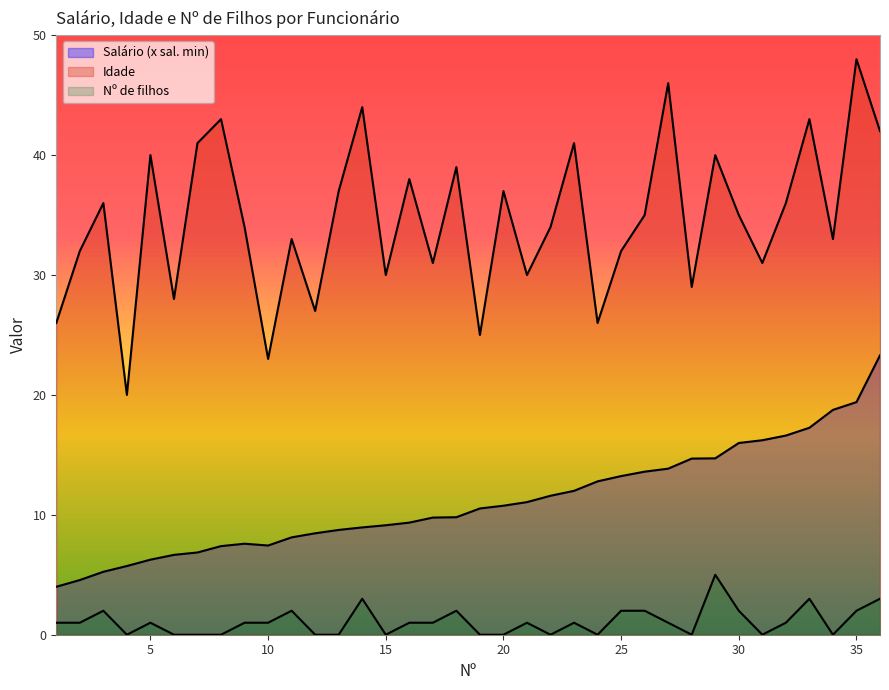

The Salário (x sal. min) series shows 9.8 at 18. True or false?

True